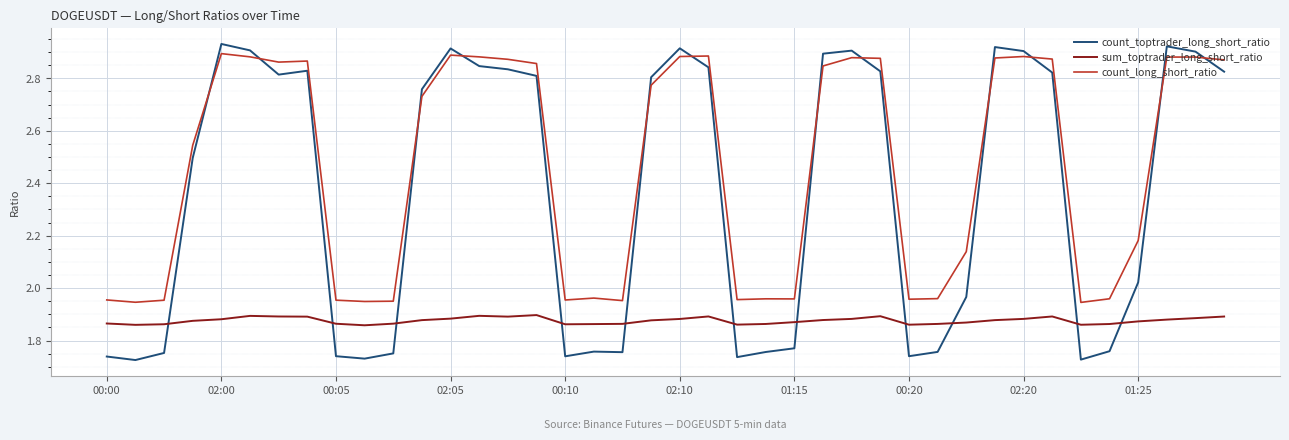

True or false: count_long_short_ratio and sum_toptrader_long_short_ratio intersect in this chart.

False